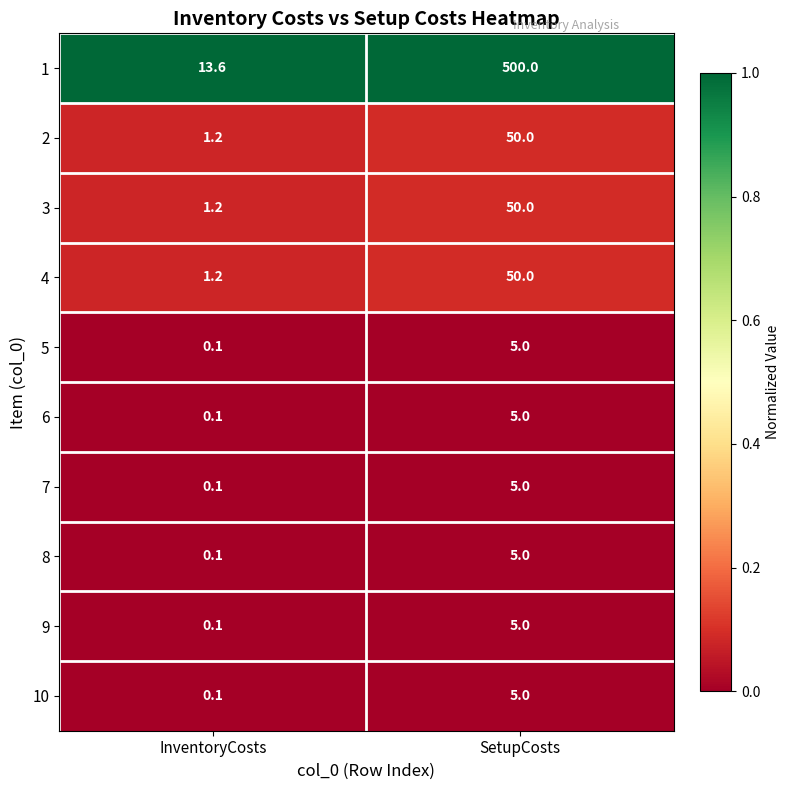

What is the spread (max minus min) of values at SetupCosts?

495.0